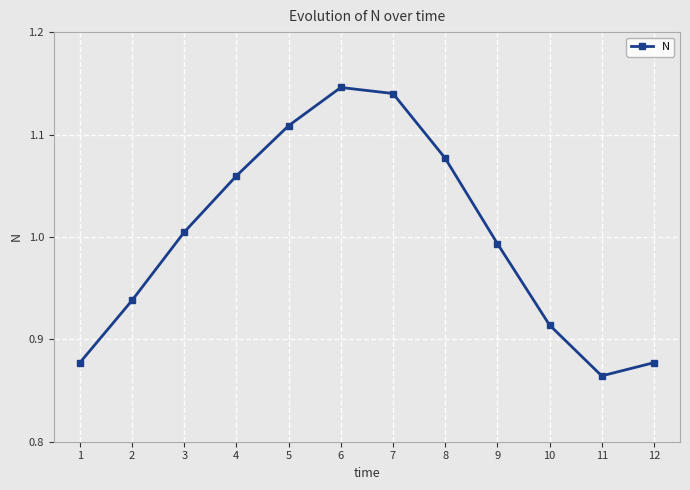

At which label does the data first exceed 1?

3